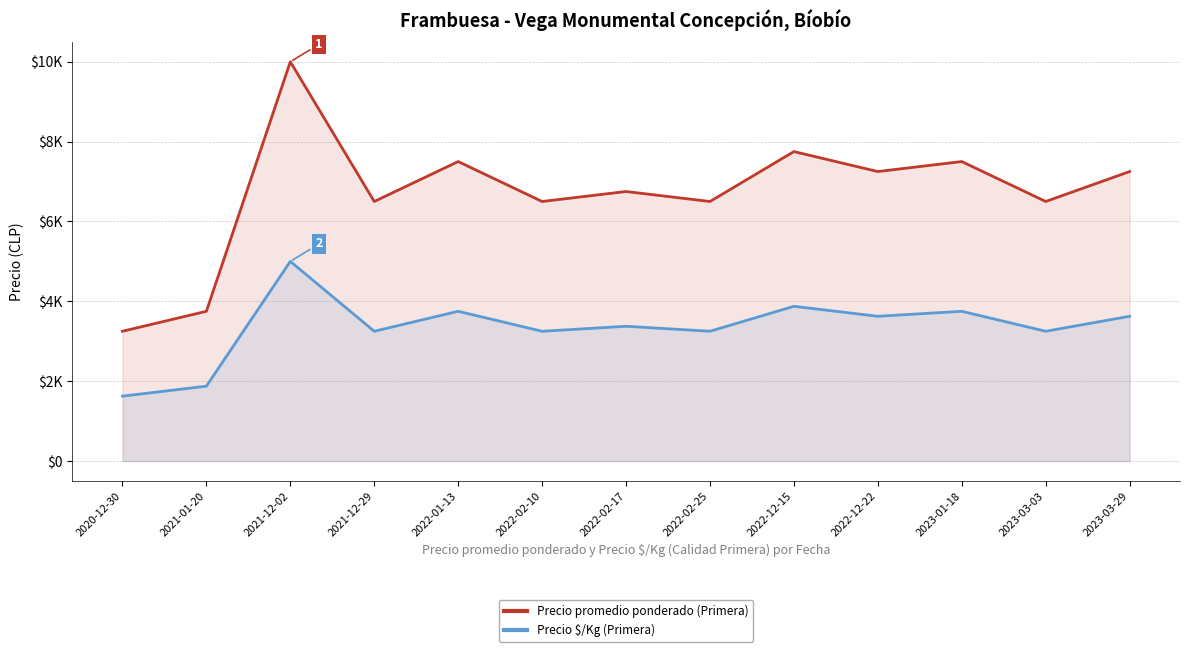

Reading right to left, transcribe all the data shown in this chart.

Precio promedio ponderado (Primera): 7250	6500	7500	7250	7750	6500	6750	6500	7500	6500	10000	3750	3250
Precio $/Kg (Primera): 3625	3250	3750	3625	3875	3250	3375	3250	3750	3250	5000	1875	1625